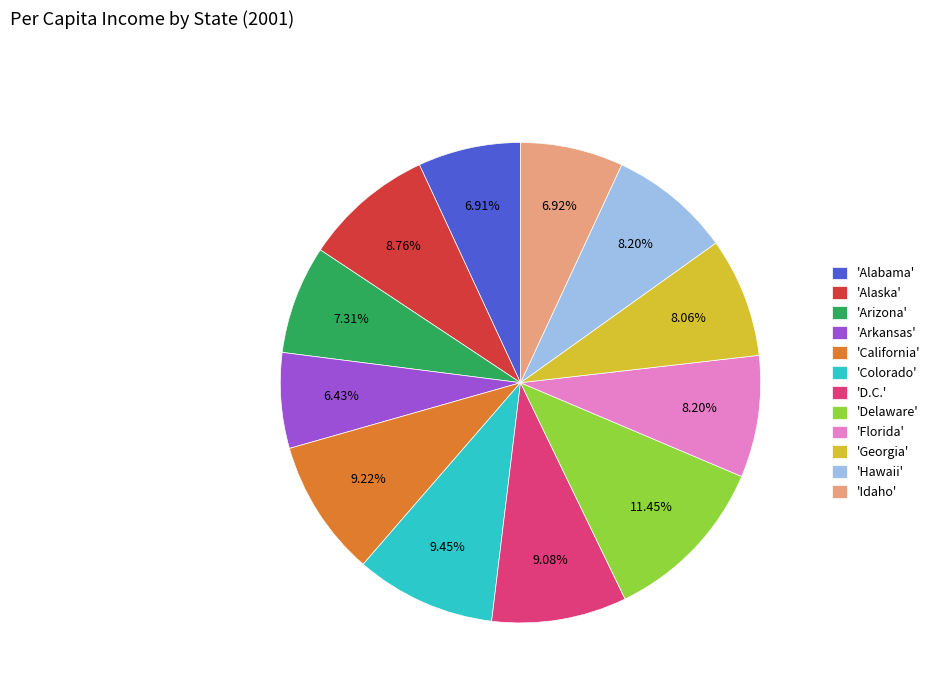

Count the number of slices in the pie.

12